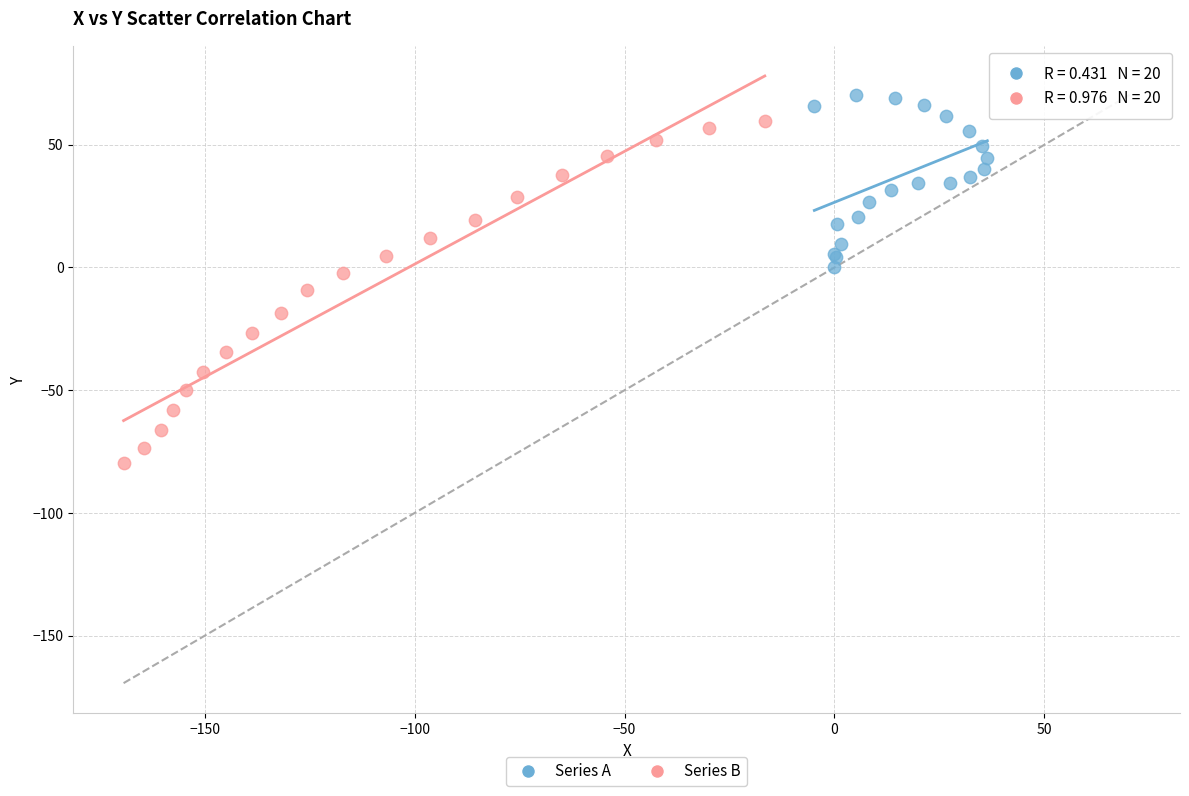

Which series has the largest Y range (max minus min)?

Series B